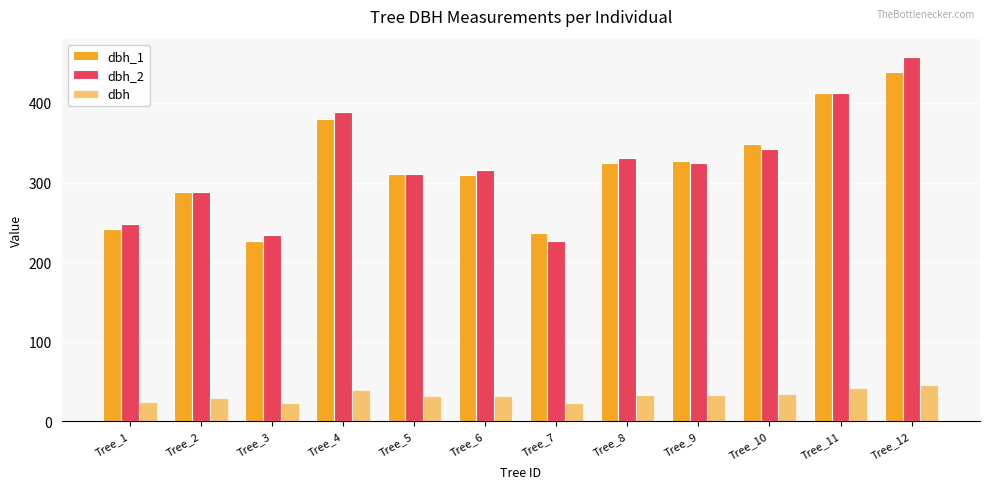

What is the average value of the dbh series?

32.2